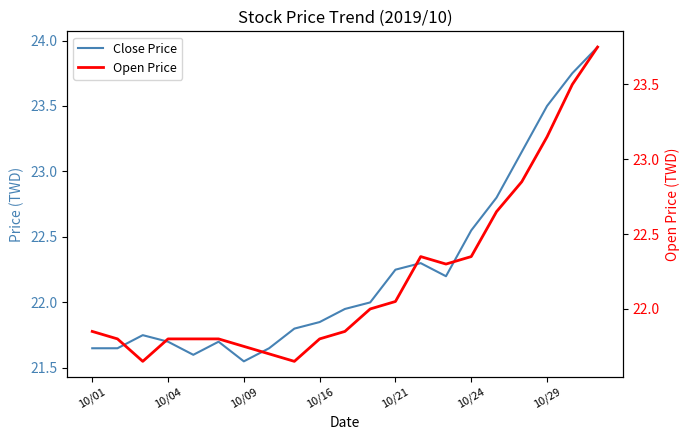

Rank the series by their maximum value, from highest to lowest.

Close Price, Open Price